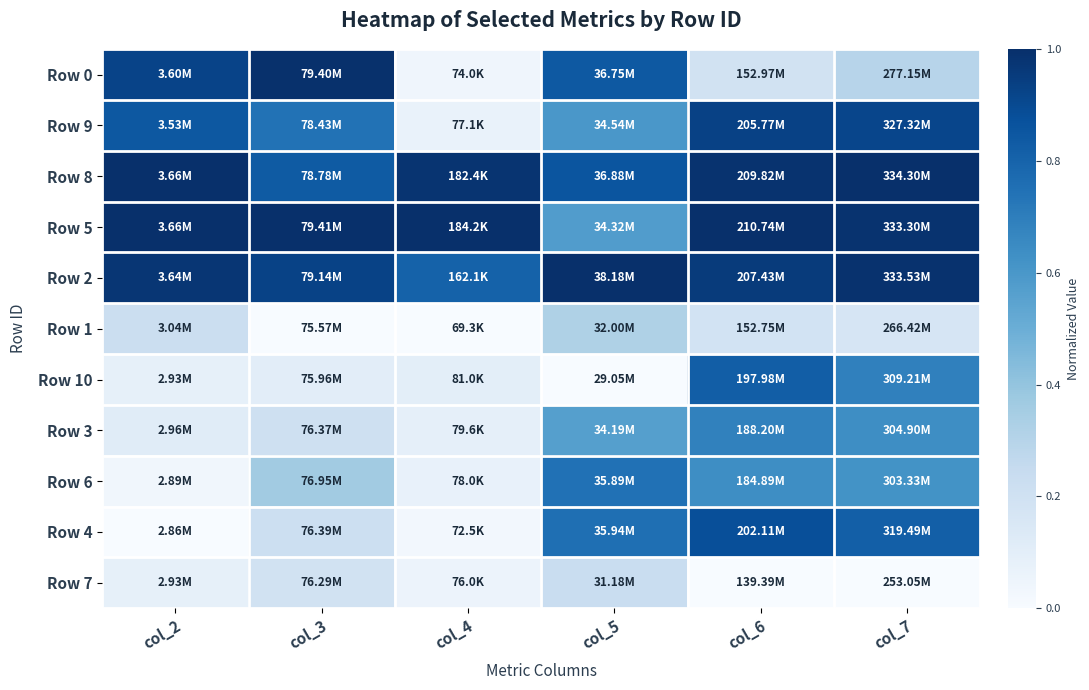

What is the total value across all series at col_7?

7.1